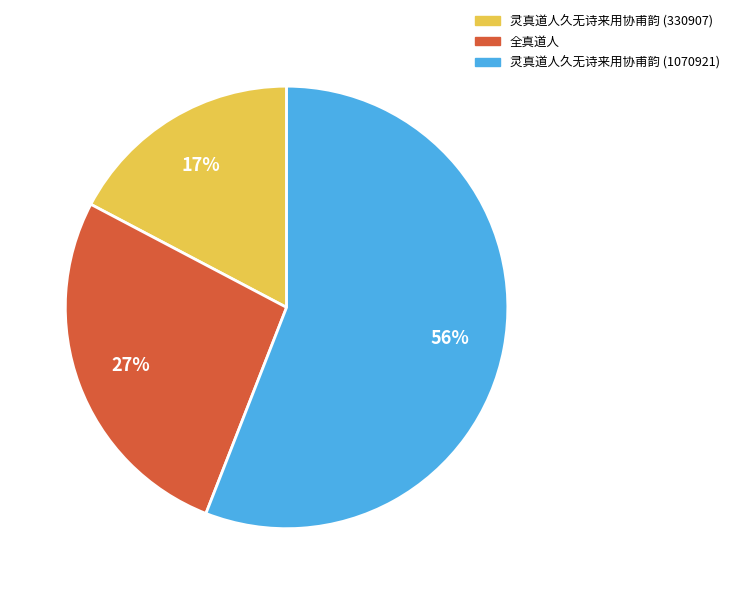

True or false: 全真道人 accounts for 18% of the total.

False